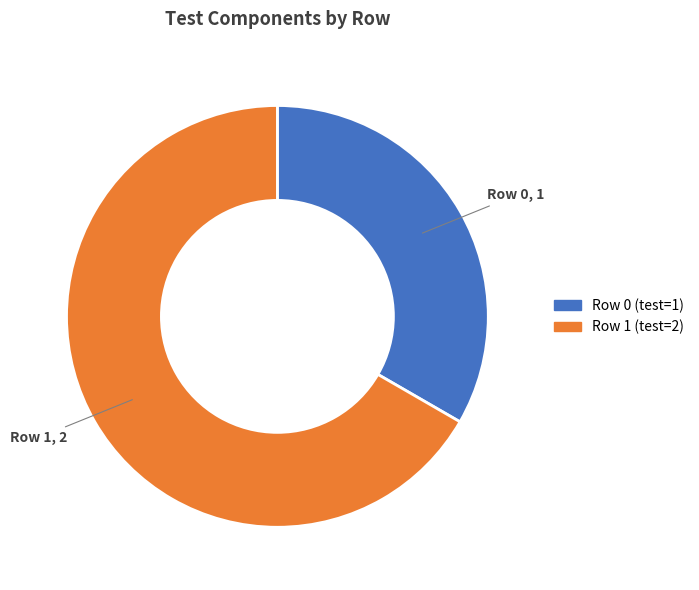

The Row 1 slice represents 67% of the pie. True or false?

True